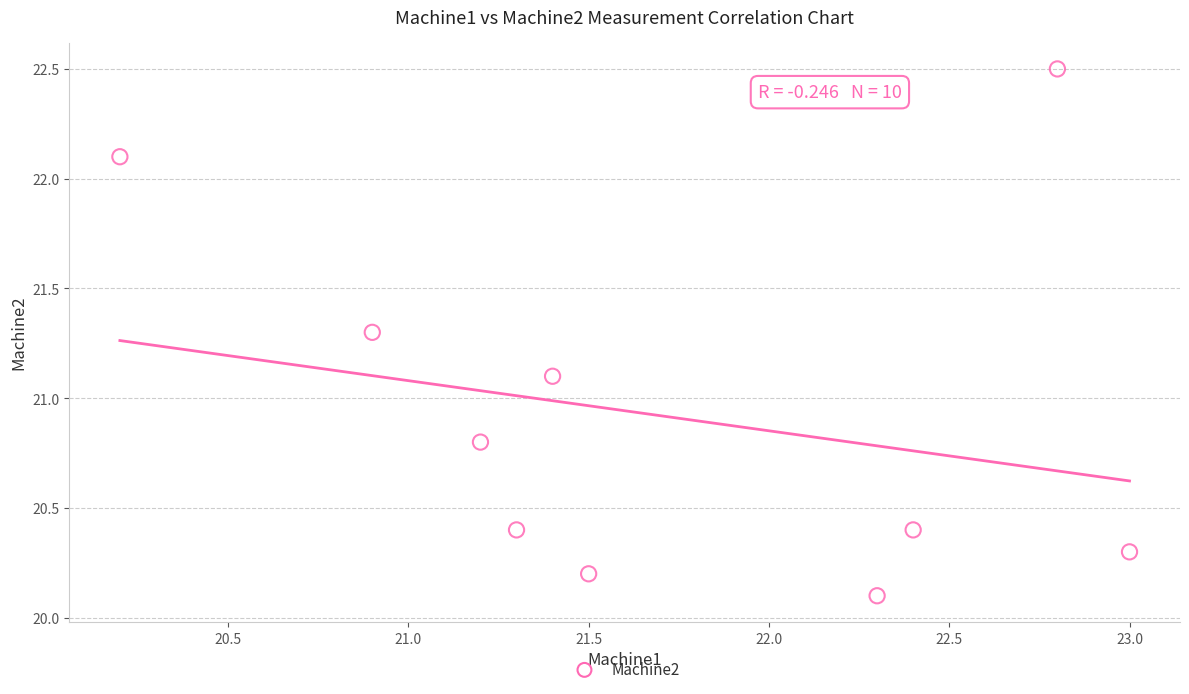

What Y value in the scatter plot is closest to 21?

21.1